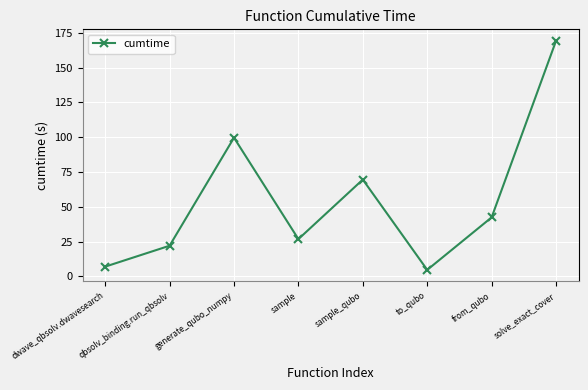

Between qbsolv_binding.run_qbsolv and from_qubo, which is larger?

from_qubo